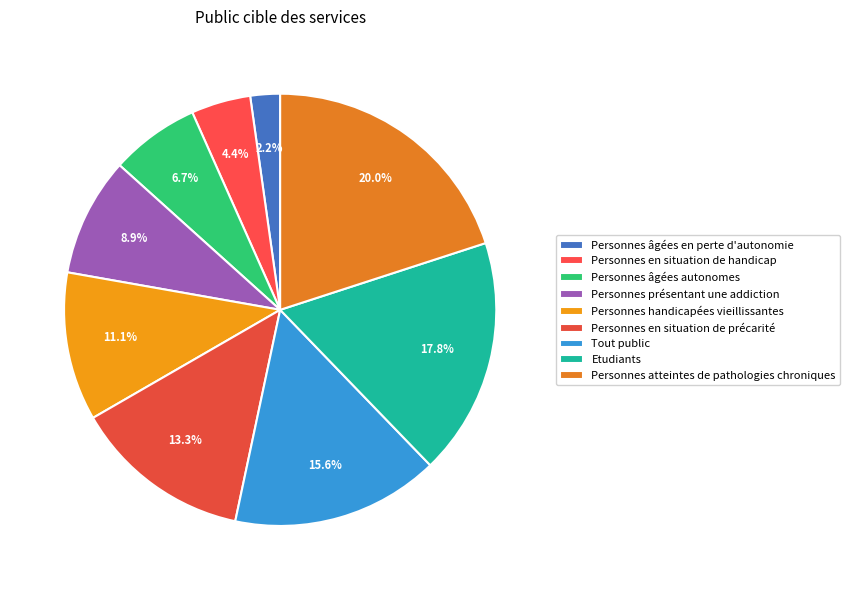

Is there a majority slice in this chart?

No